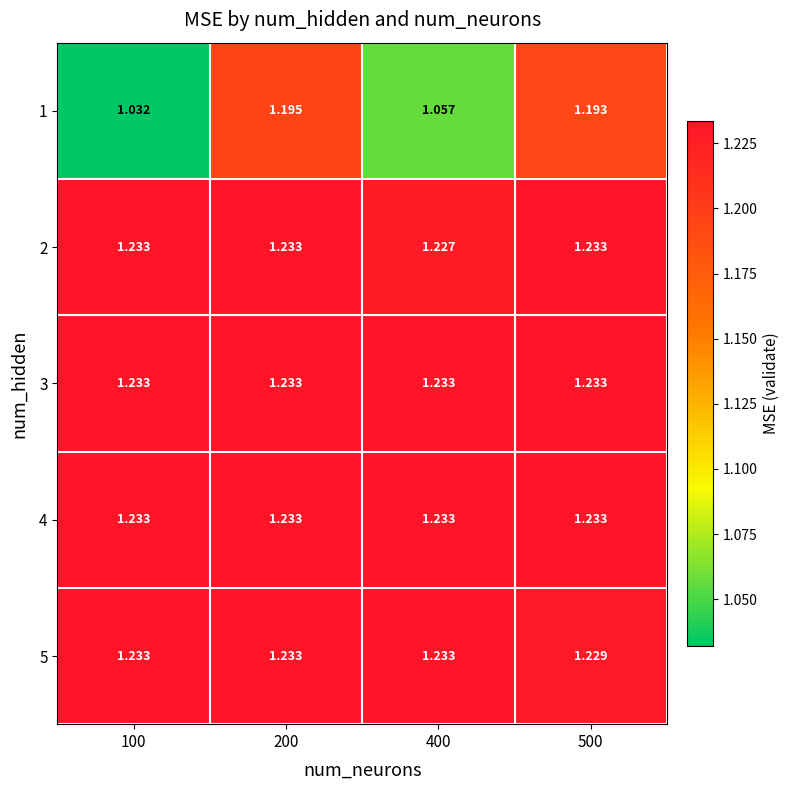

Which series changed the most between 200 and 500?

5